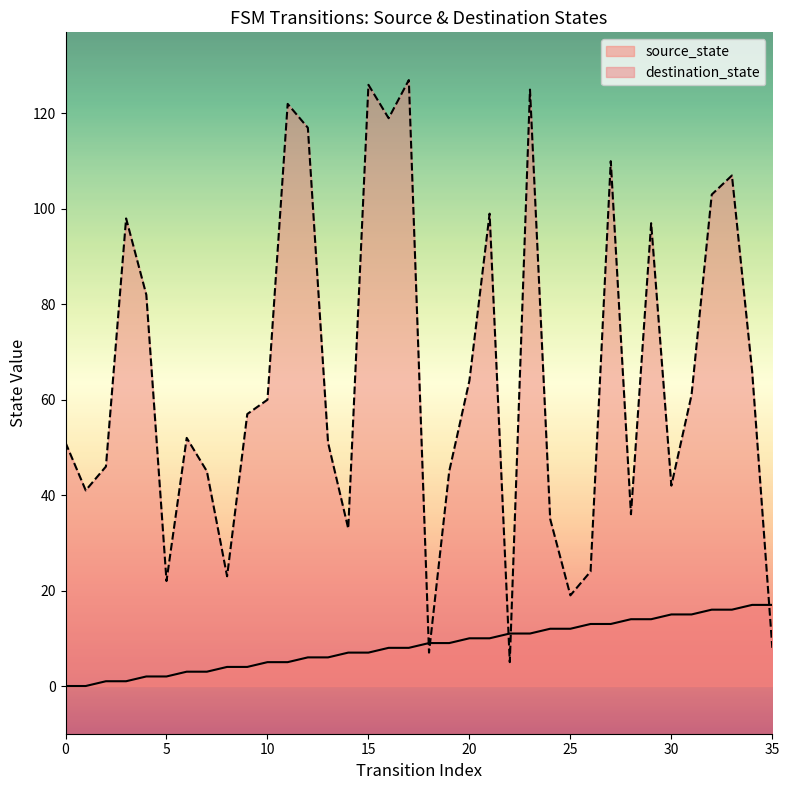

How many lines are shown in the chart?

2